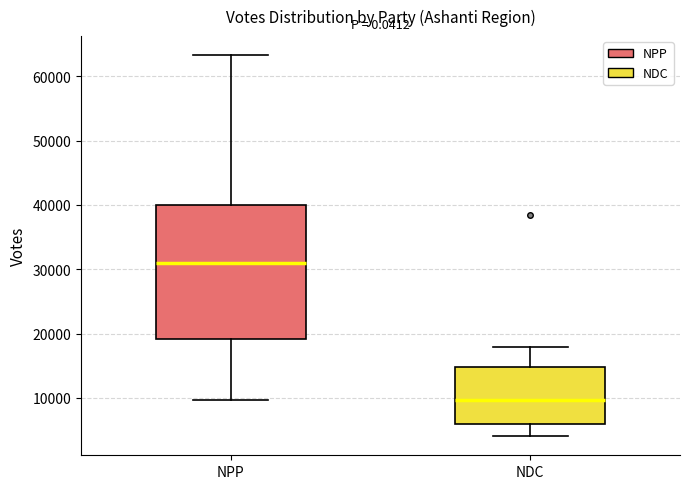

Reading left to right, read every box against the y-axis: the position of its median line, the range the box covers, and the ends of its whiskers. The values are not printed on the chart, so give them approximately, as read against the axis.

NPP: median 31000, box 19000 to 40000, whiskers 10000 to 63000
NDC: median 10000, box 6000 to 15000, whiskers 4000 to 18000